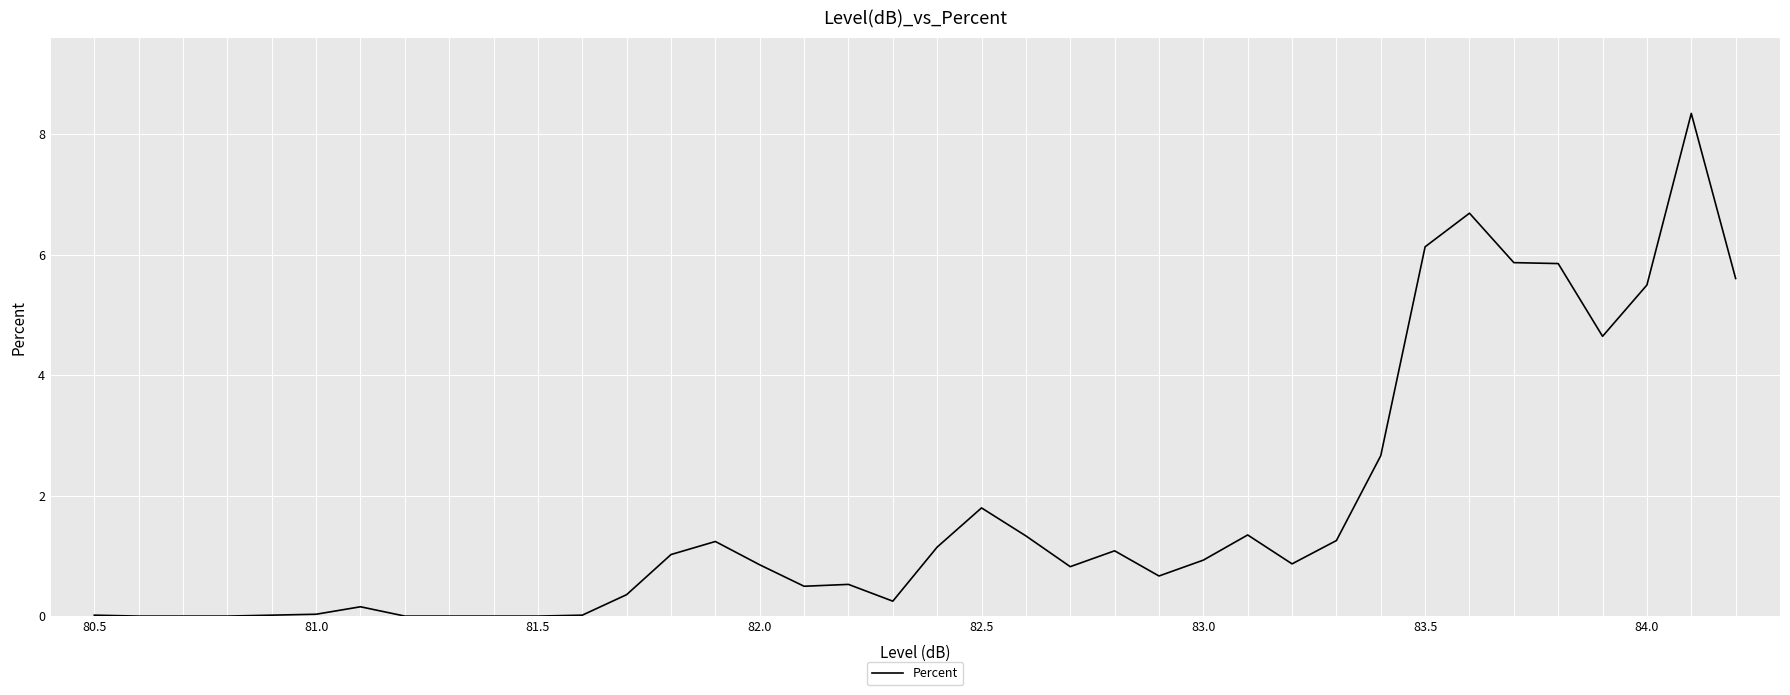

What is the greatest value displayed?

8.3